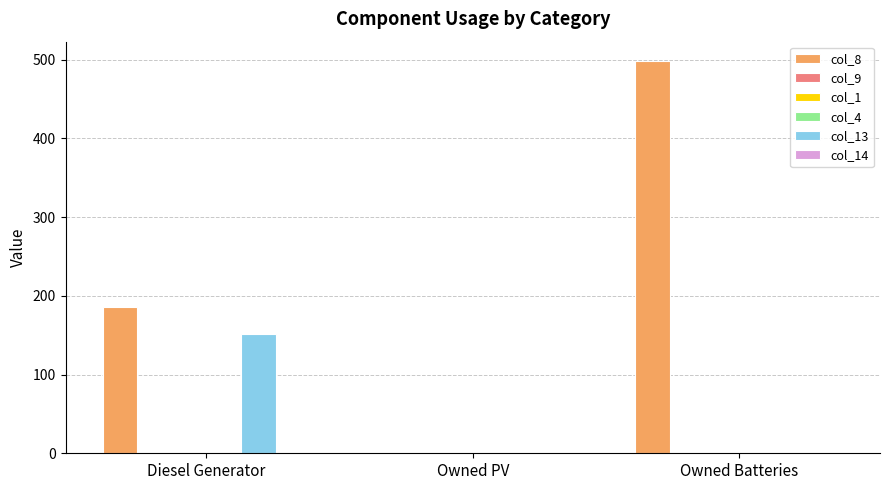

Which series has the largest total across all categories?

col_8